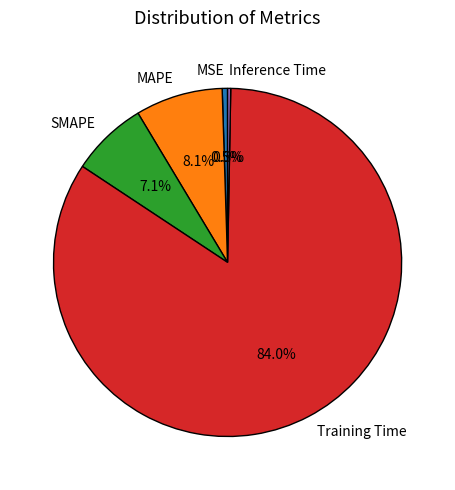

To the nearest percent, what is the average slice percentage?

20%